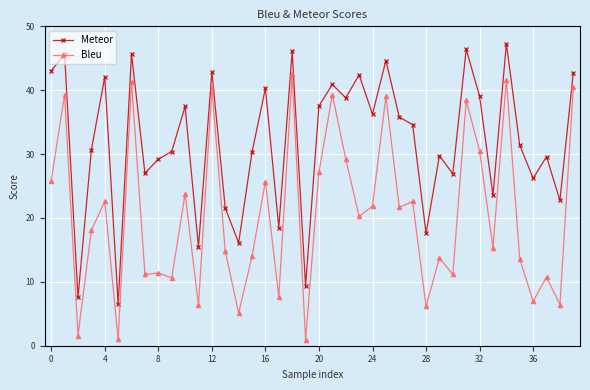

List the series in order of their overall mean, highest first.

Meteor, Bleu